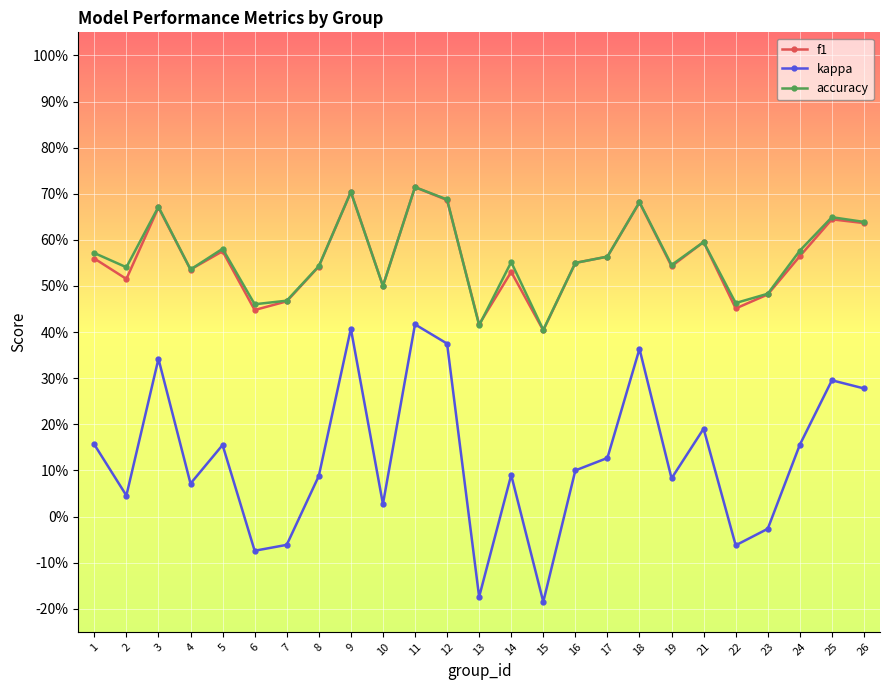

Does the chart display data point markers on the line(s)?

Yes